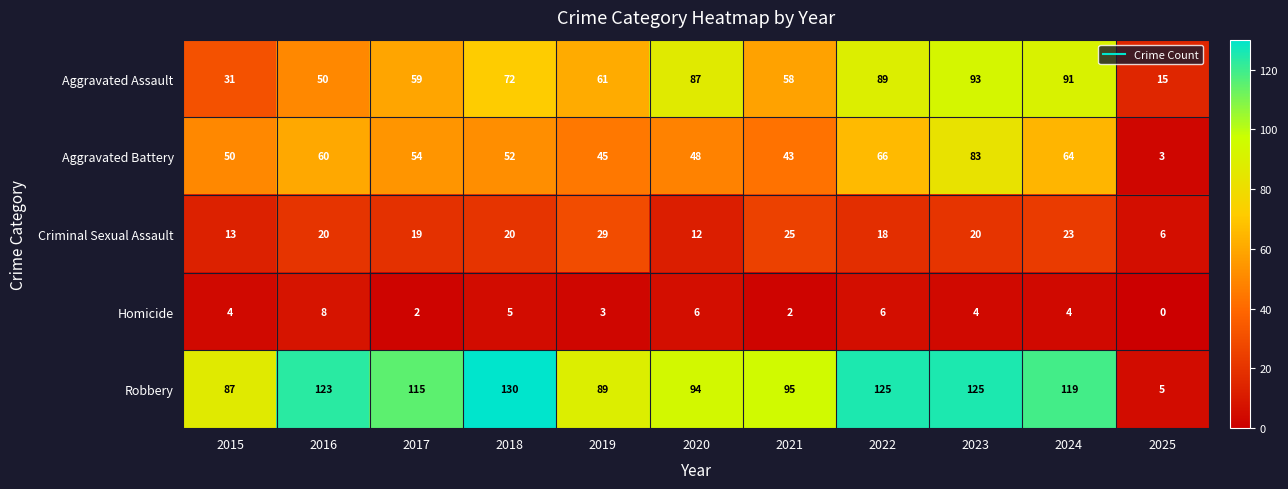

Which category has the highest value in the Robbery series?

2018